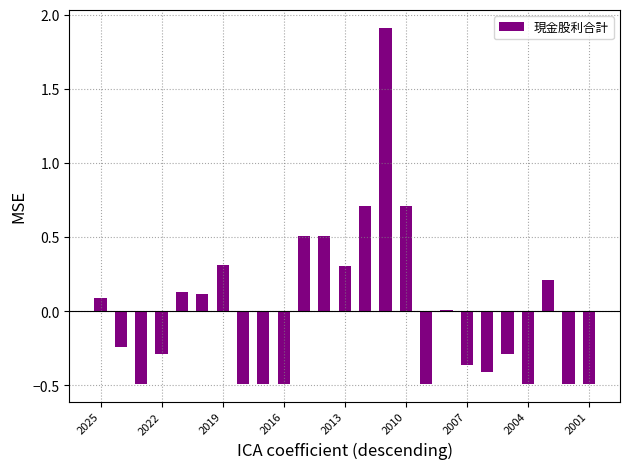

What is the value of the 4th bar from the left?

-0.3